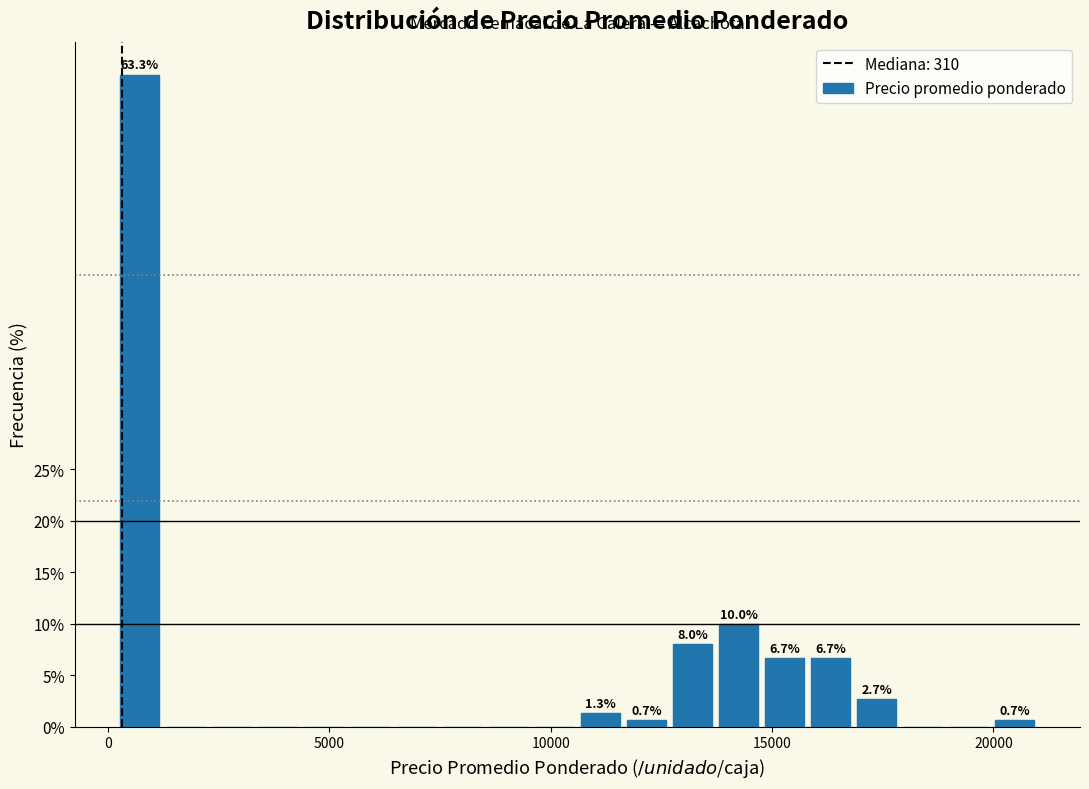

Read against the x-axis, roughly where is the centre of the tallest bar?

500